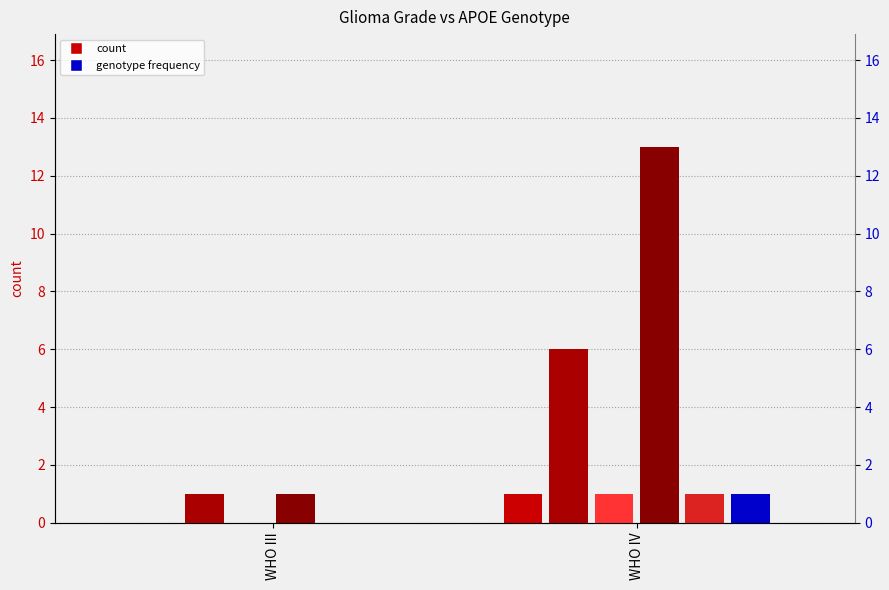

Which series changed the most between WHO III and WHO IV?

ε3/ε3